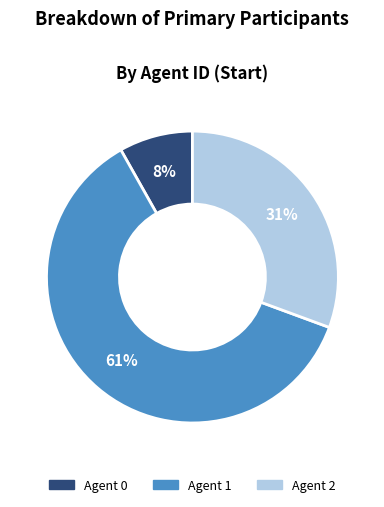

To the nearest percent, what is the average slice percentage?

33%